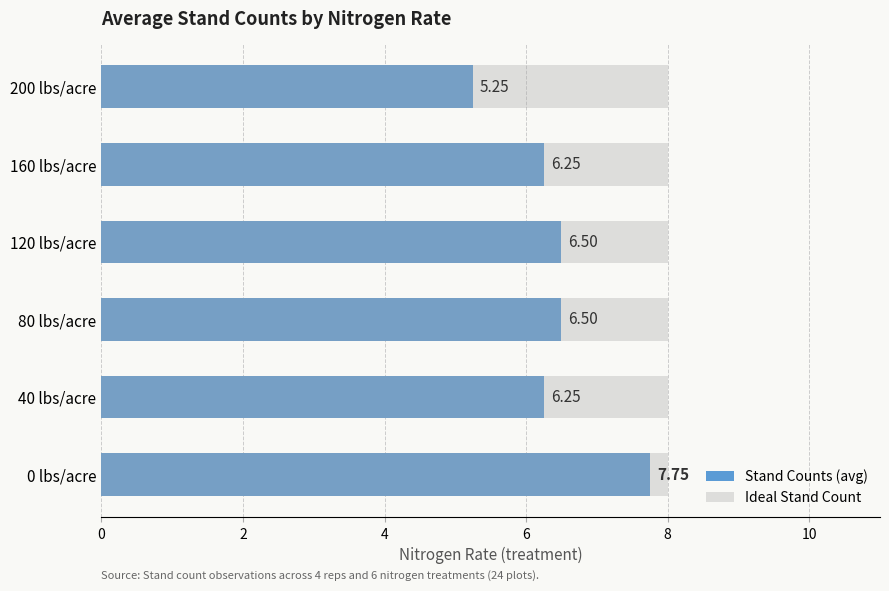

Between 4 and 6, which series saw the biggest shift?

Stand Counts (avg)